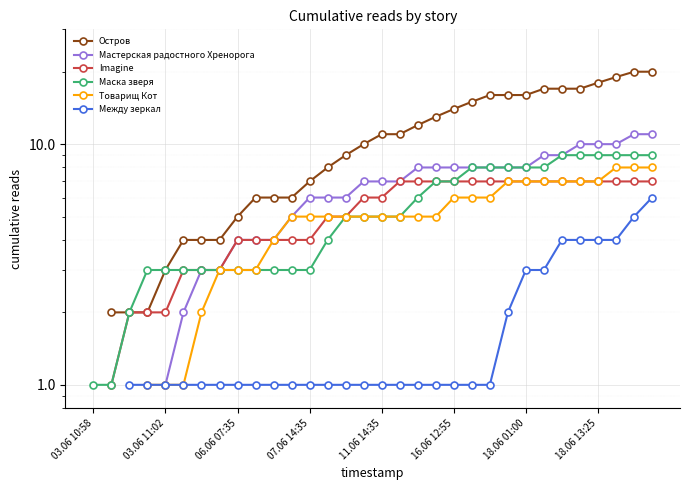

What value does the Маска зверя series have at 13?

4.0